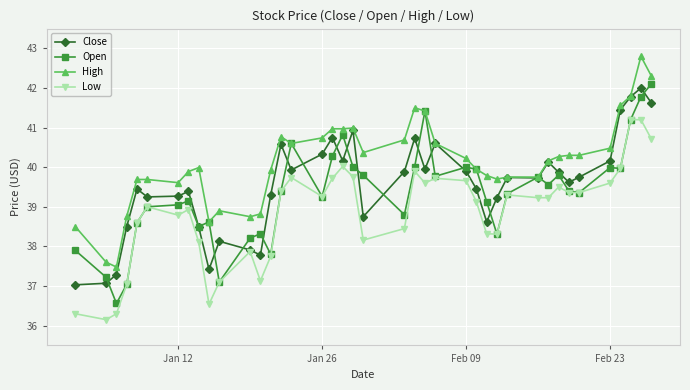

Which series has the largest total across all categories?

High